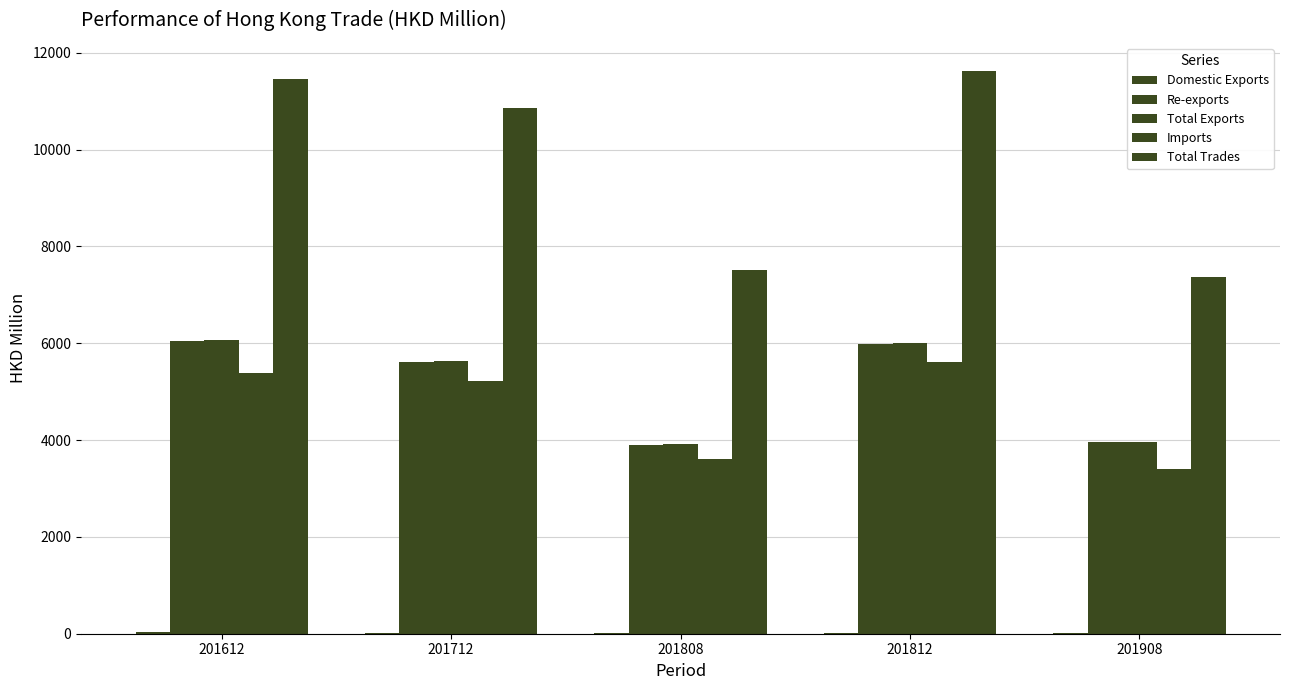

The Total Trades series shows 10790.6 at 201808. True or false?

False